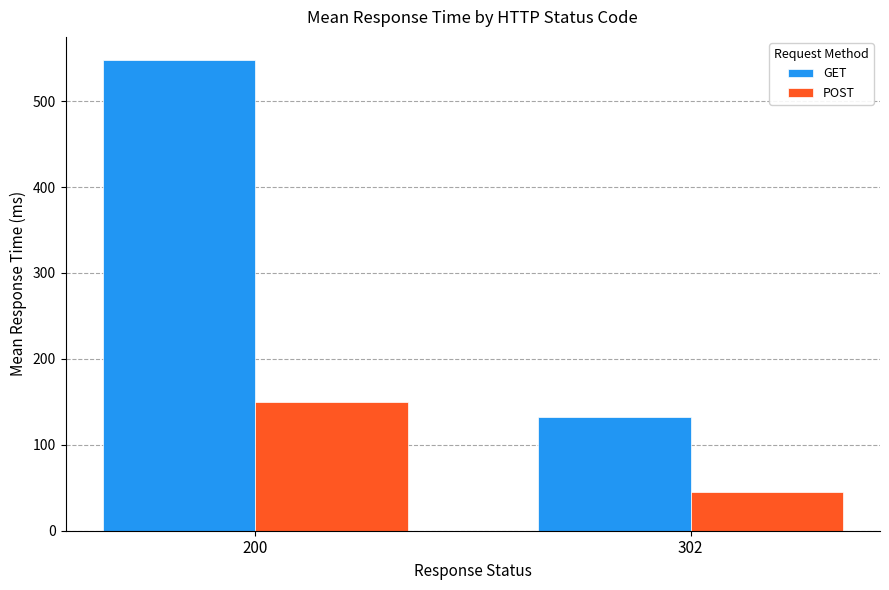

List the series in order of their overall mean, highest first.

GET, POST